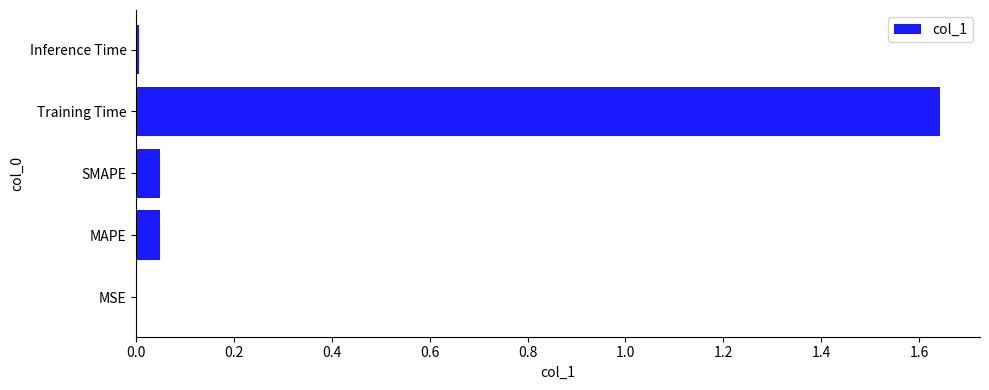

What is the sum of all values?

1.7